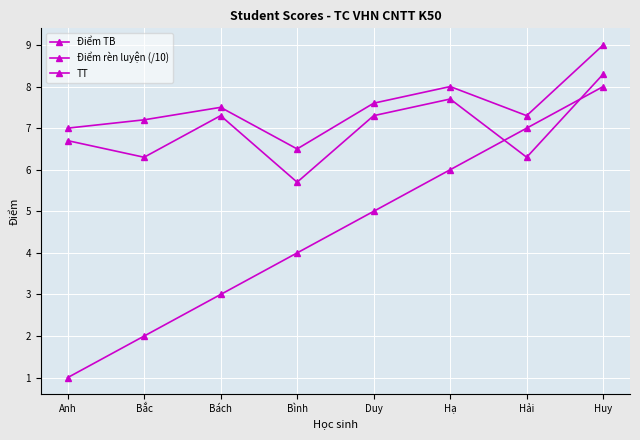

What is the difference between the Điểm rèn luyện (/10) values at Bình and Hạ?

1.5